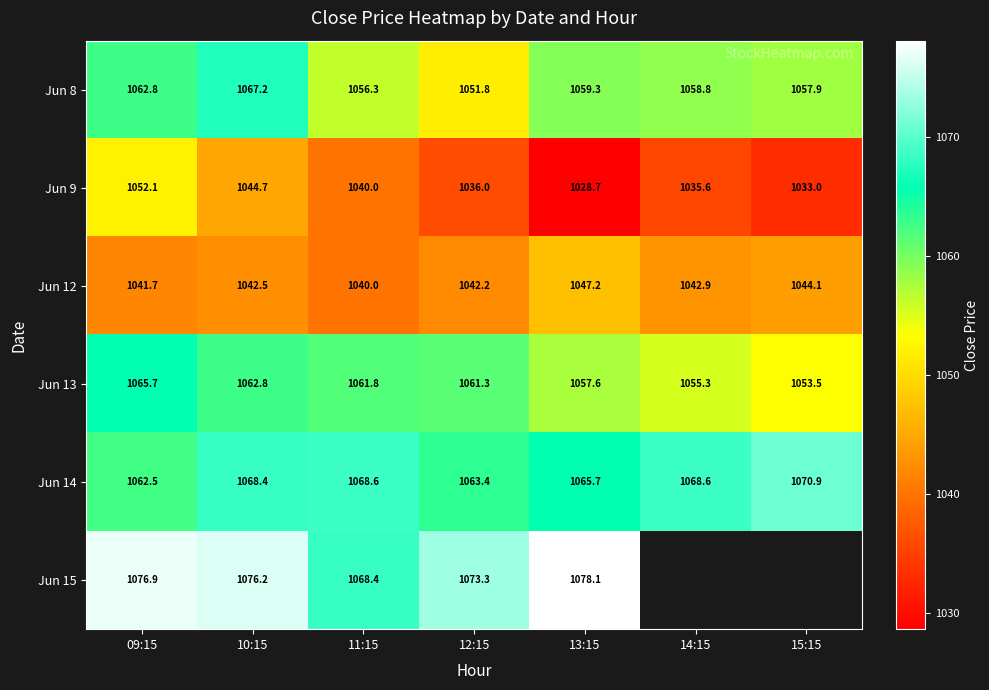

Is the value of Jun 9 at 10:15 greater than the value of Jun 8 at 15:15?

No